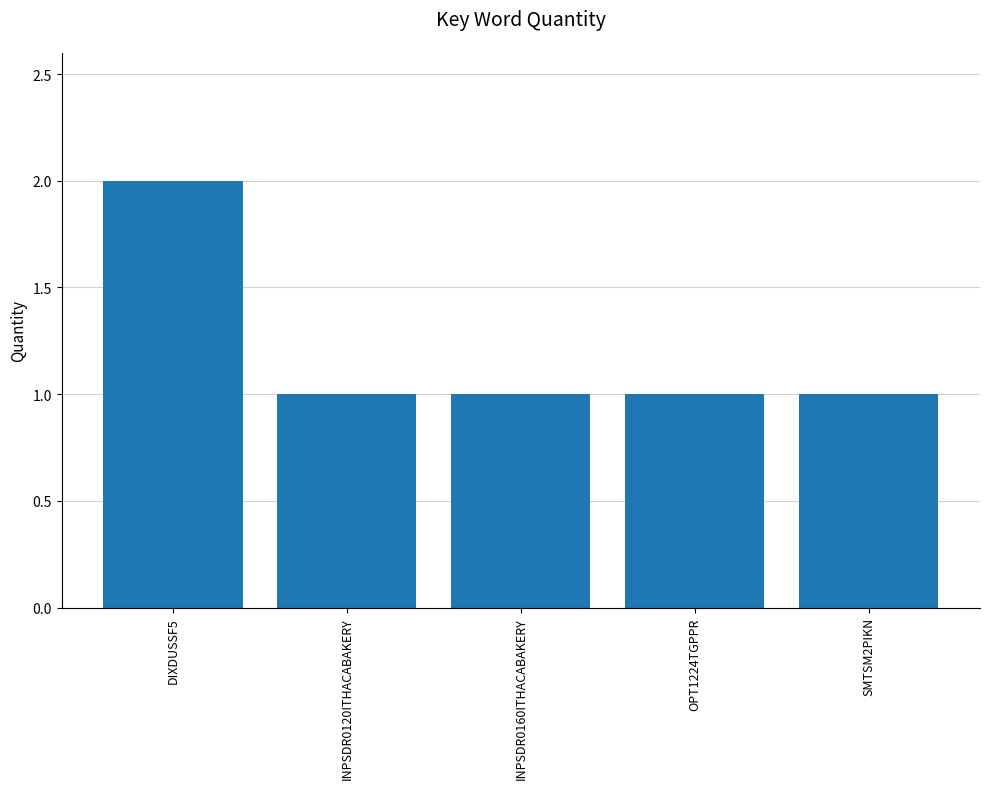

What is the label of the 4th bar from the right?

INPSDR0120ITHACABAKERY